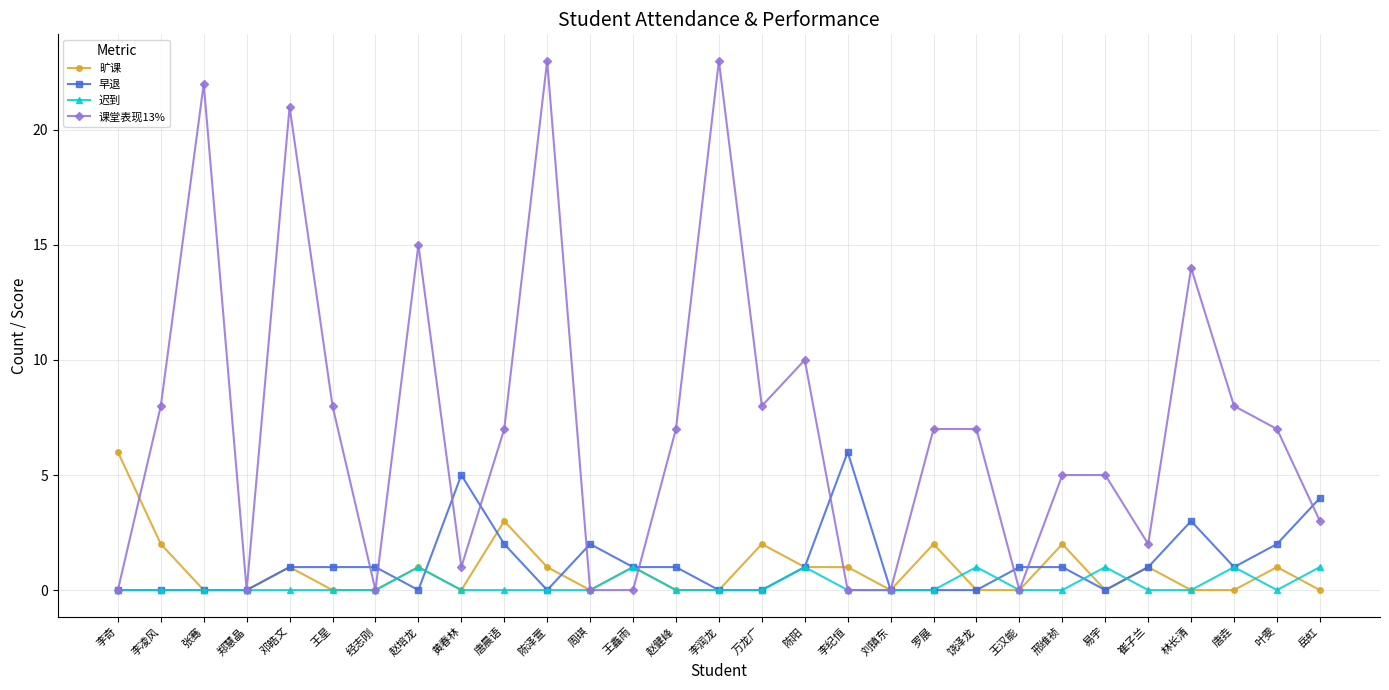

True or false: 课堂表现13% has more than 2 points higher than both neighbors.

True